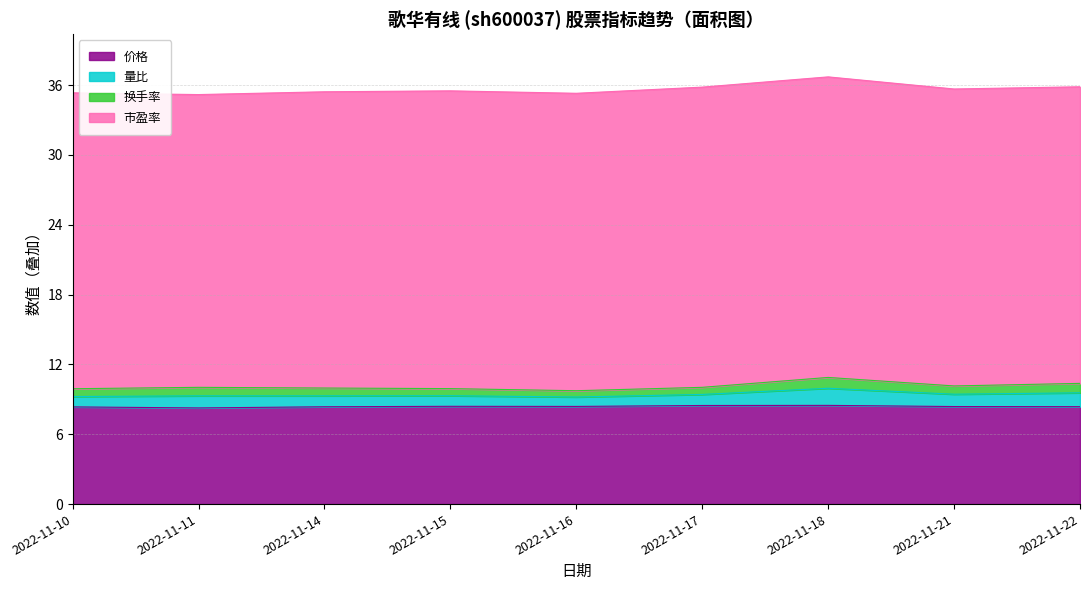

What is the lowest value of the 价格 series?

8.3